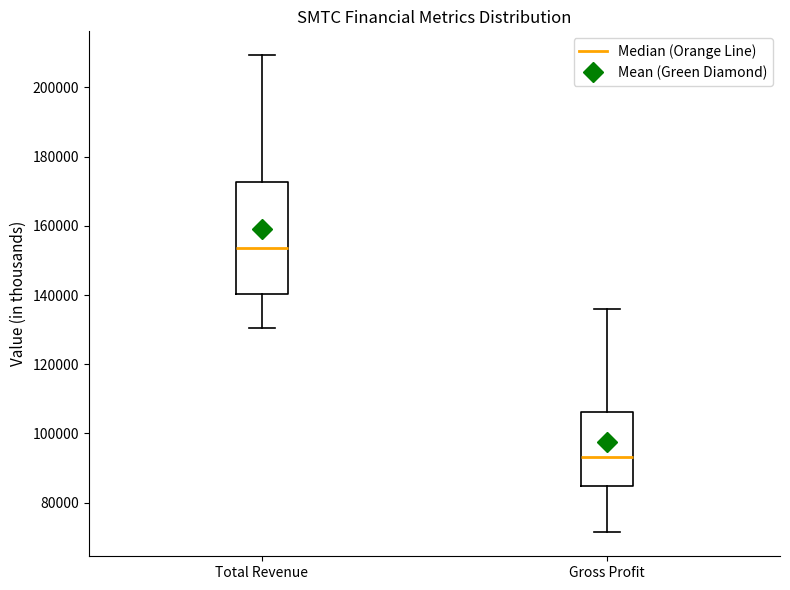

Which box is the tallest, from its lower edge to its upper edge?

Total Revenue